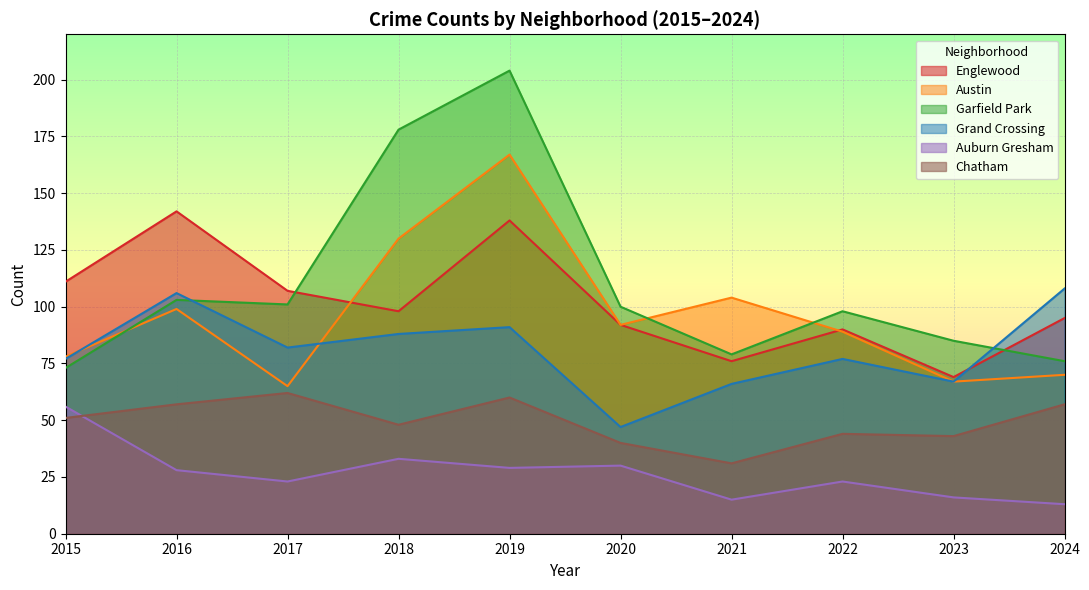

True or false: Garfield Park and Grand Crossing intersect in this chart.

True